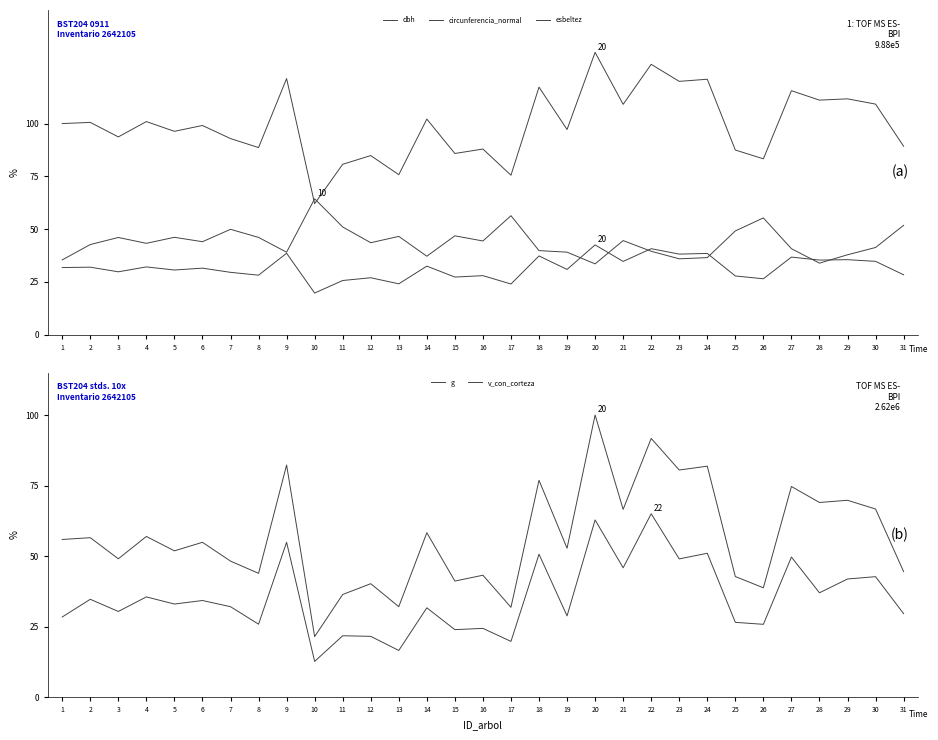

Rank the series at 15 from lowest to highest value.

dbh, esbeltez, circunferencia_normal, v_con_corteza, g